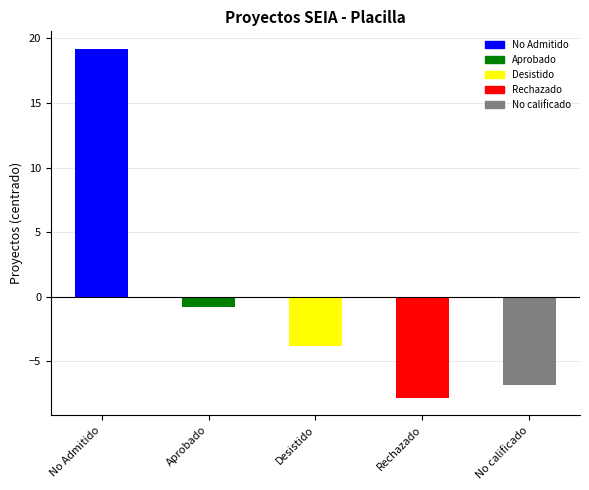

What value does the data have at Rechazado?

-7.8